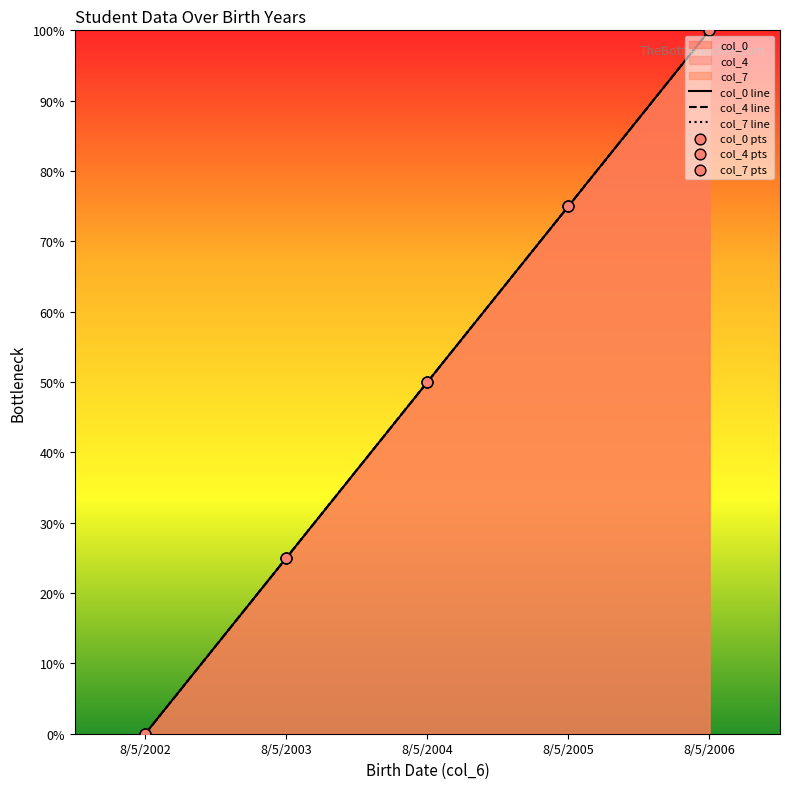

Which series has the widest spread of Y values?

col_0 line